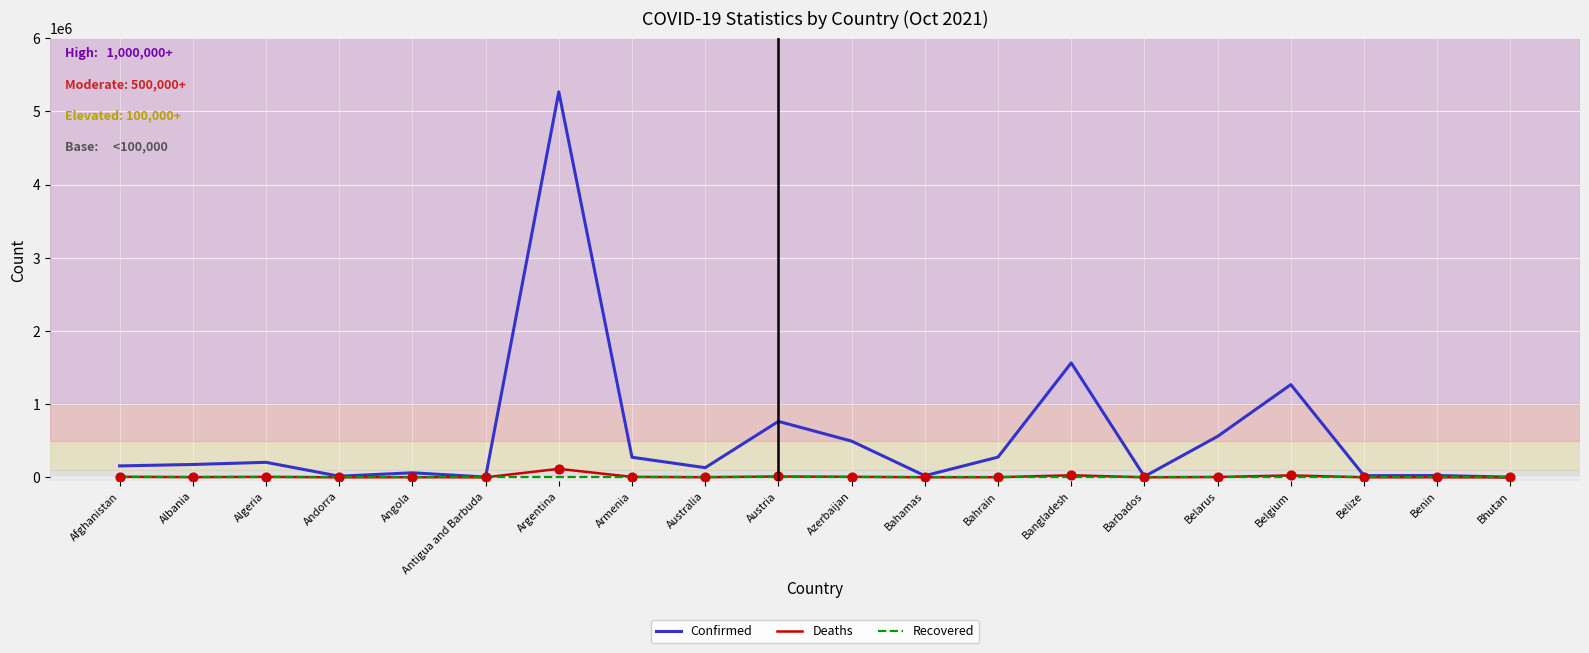

At how many categories does at least one series exceed 3780997?

1